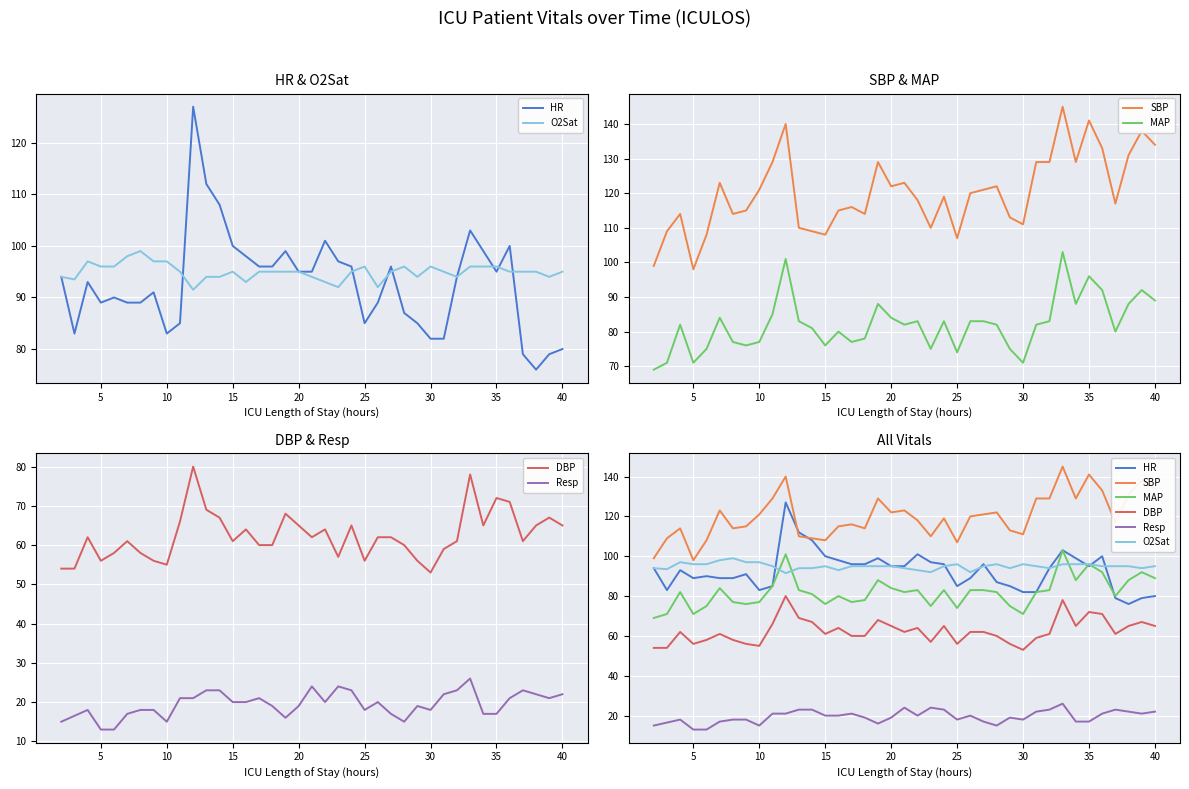

What is the average value of the O2Sat series?

95.0